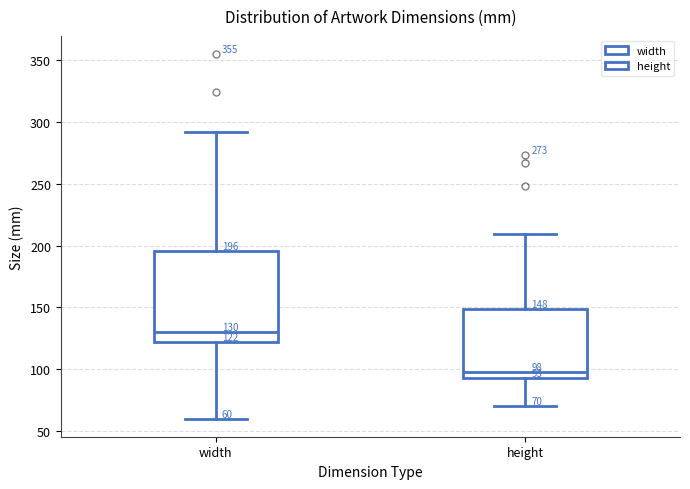

Which box's median line is the lowest?

height